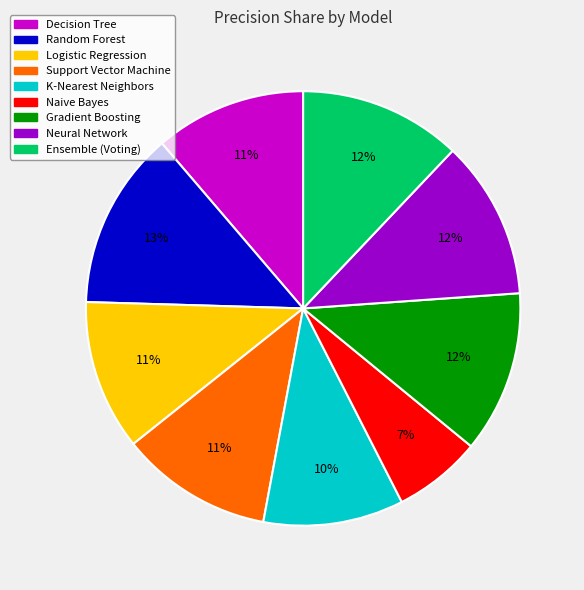

True or false: Naive Bayes accounts for 12% of the total.

False